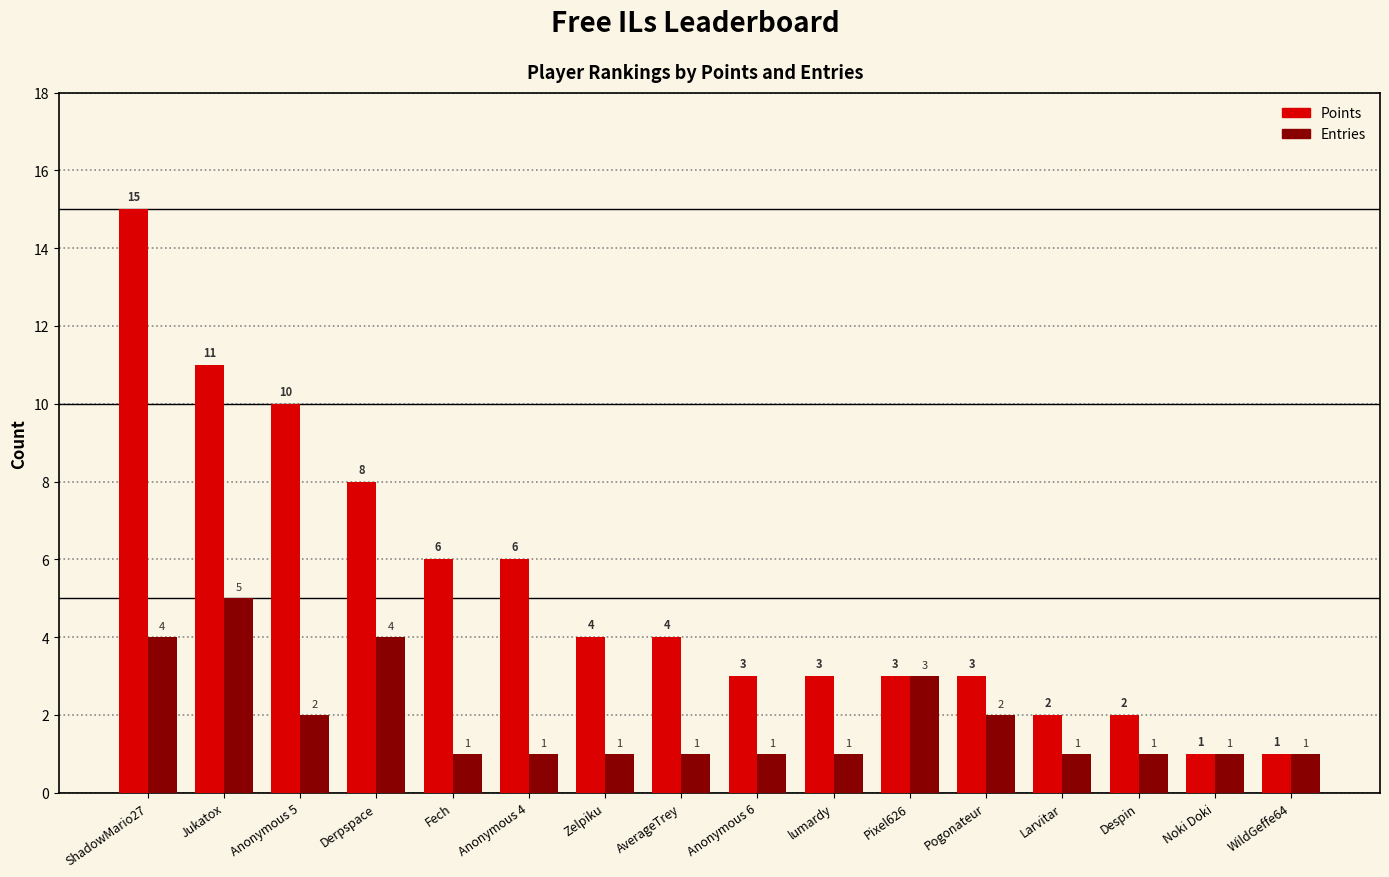

List the series in order of their overall mean, highest first.

Points, Entries